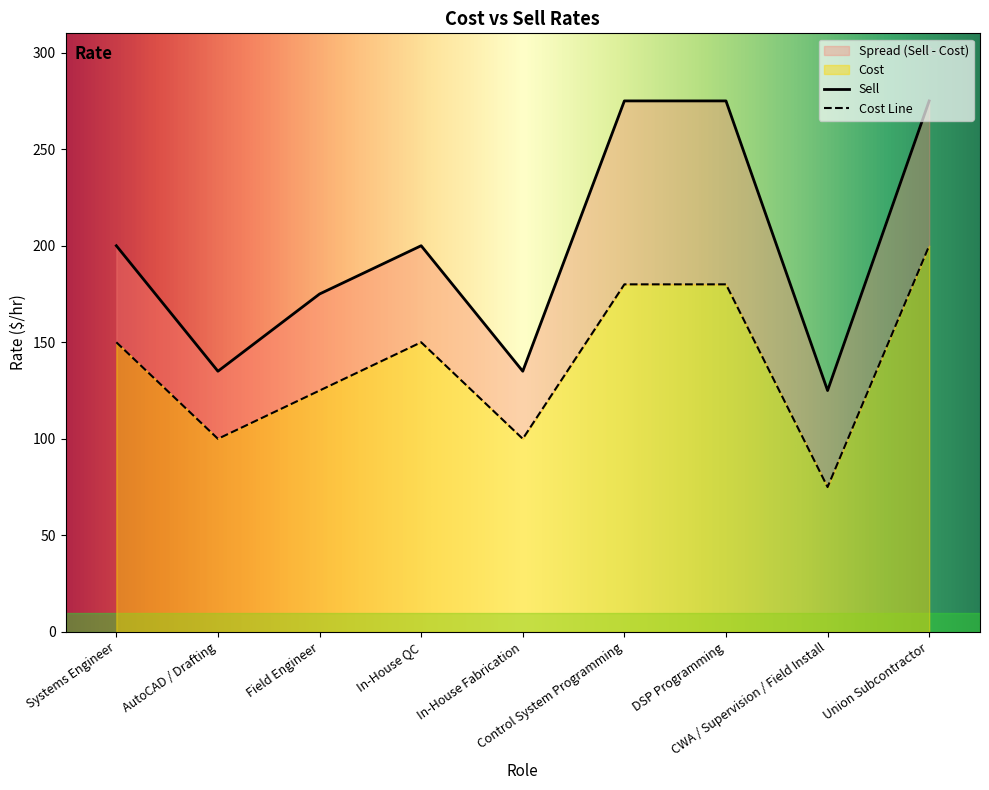

Reading right to left, transcribe all the data shown in this chart.

Cost: 200	75	180	180	100	150	125	100	150
Sell: 275	125	275	275	135	200	175	135	200